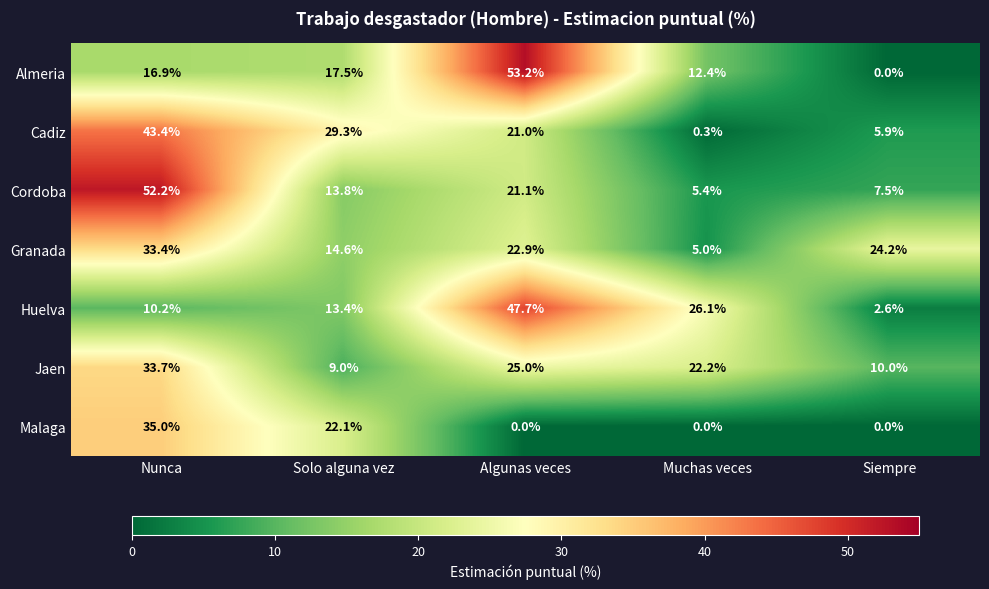

The value of Malaga at Nunca is 54.9. True or false?

False